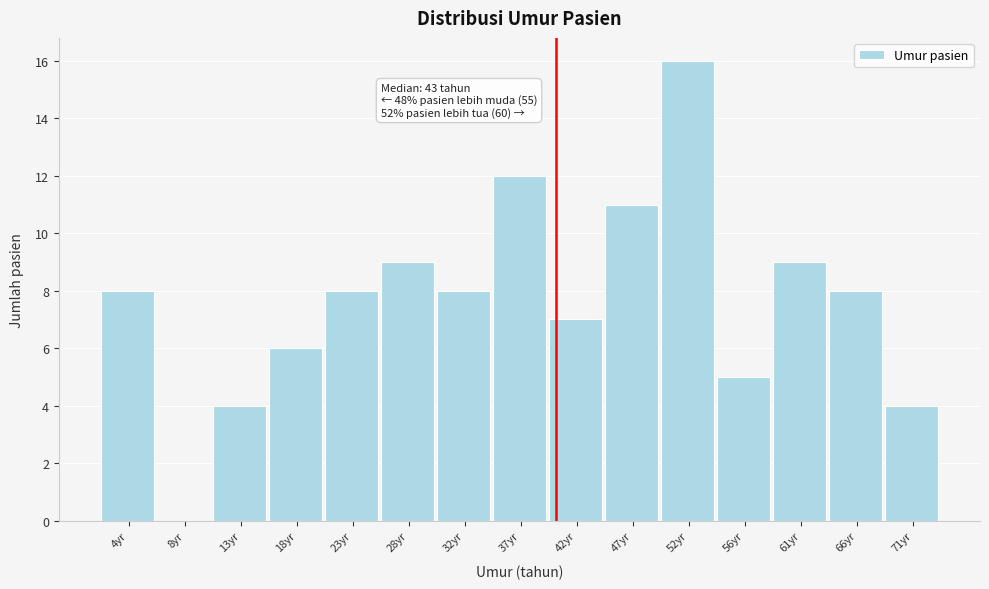

Reading left to right, what are all the values shown in this chart?

4yr=8	8yr=0	13yr=4	18yr=6	23yr=8	28yr=9	32yr=8	37yr=12	42yr=7	47yr=11	52yr=16	56yr=5	61yr=9	66yr=8	71yr=4